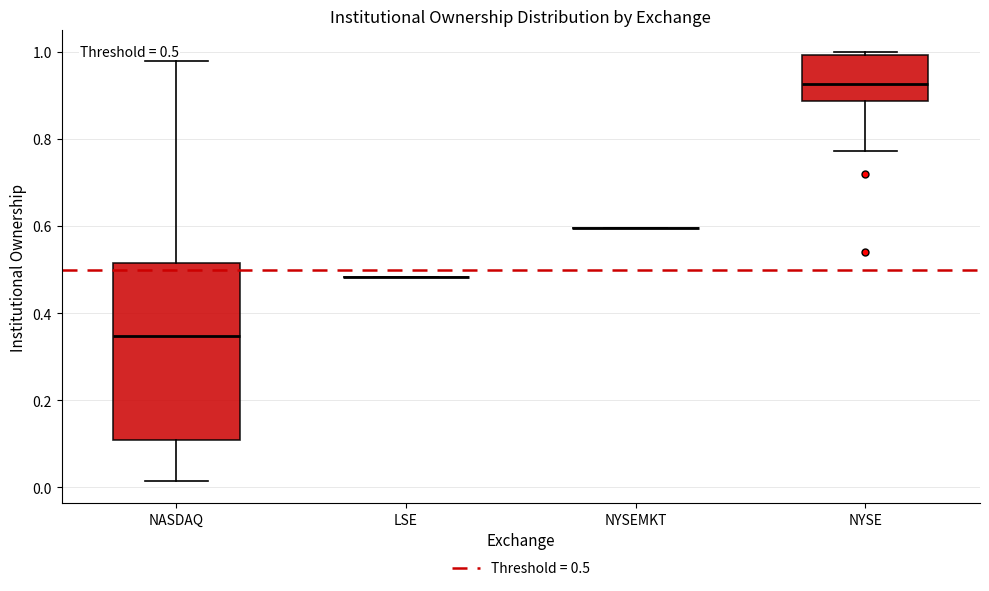

Comparing the boxes themselves (not the whiskers), which one is the tallest?

NASDAQ